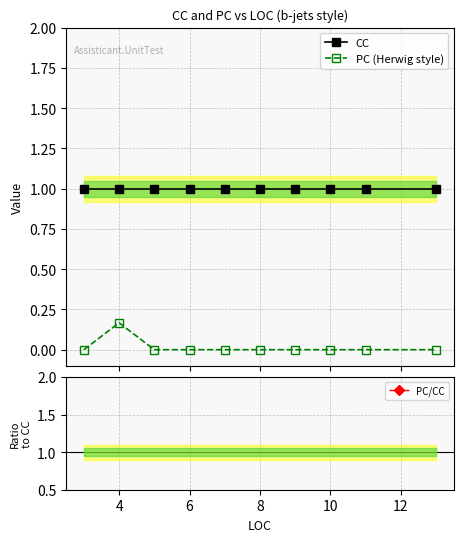

True or false: CC has more than 1 points higher than both neighbors.

False